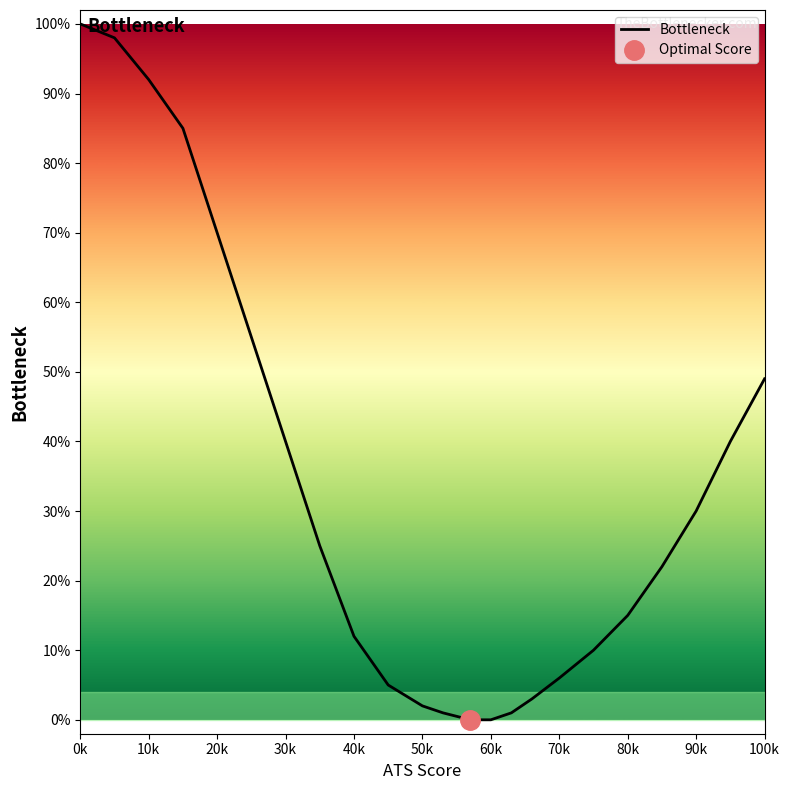

Reading left to right, extract all data points from this chart.

100	98	92	85	70	55	40	25	12	5	2	1	0	0	1	3	6	10	15	22	30	40	49